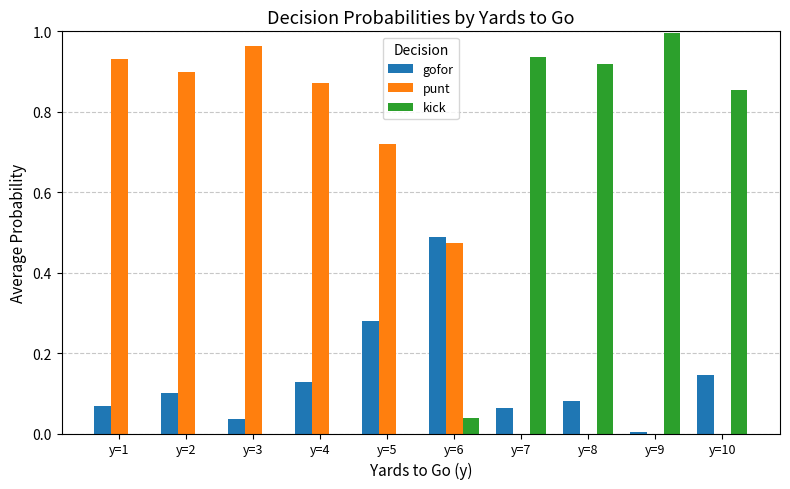

The value of gofor at y=7 is 0.0. True or false?

False